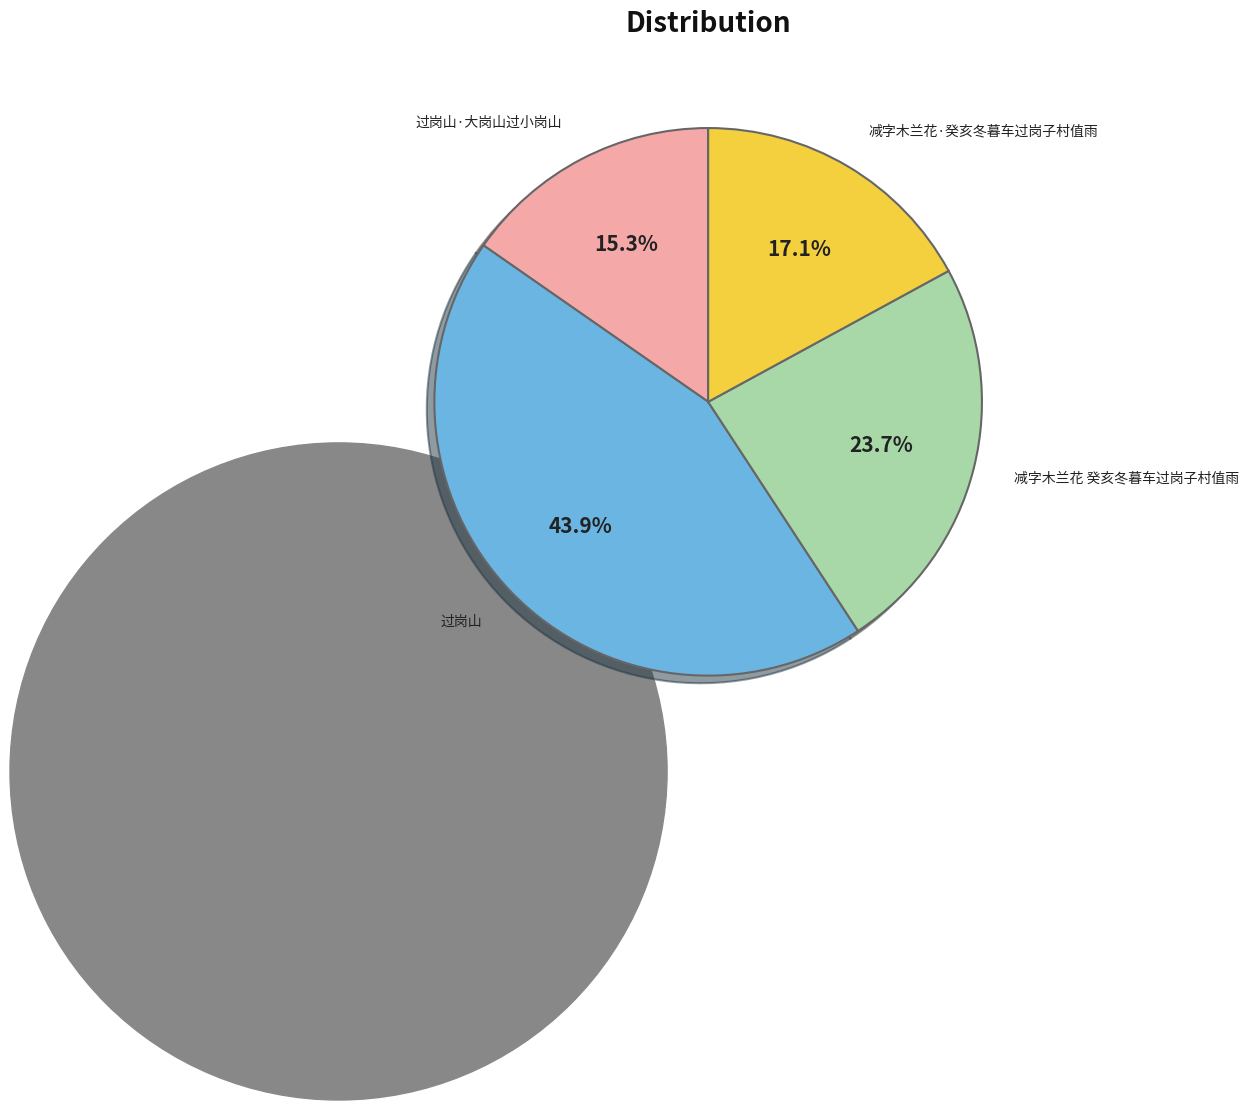

What is the smallest slice in the pie chart?

过岗山·大岗山过小岗山